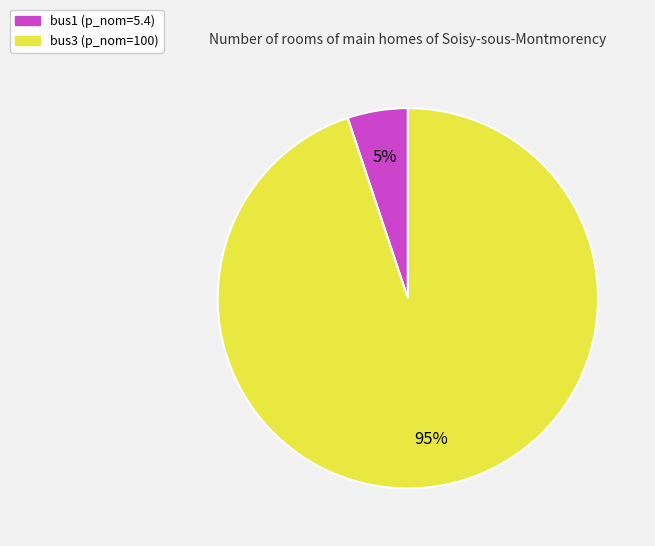

True or false: bus1 accounts for 18% of the total.

False